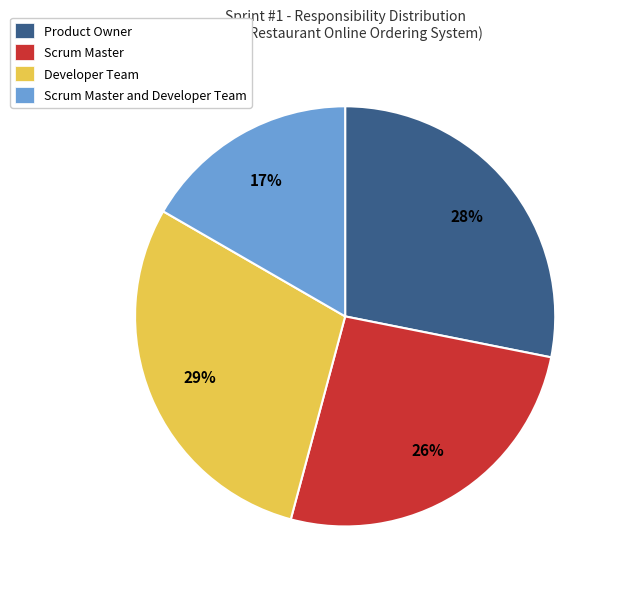

Rank the categories by value from lowest to highest.

Scrum Master and Developer Team, Scrum Master, Product Owner, Developer Team